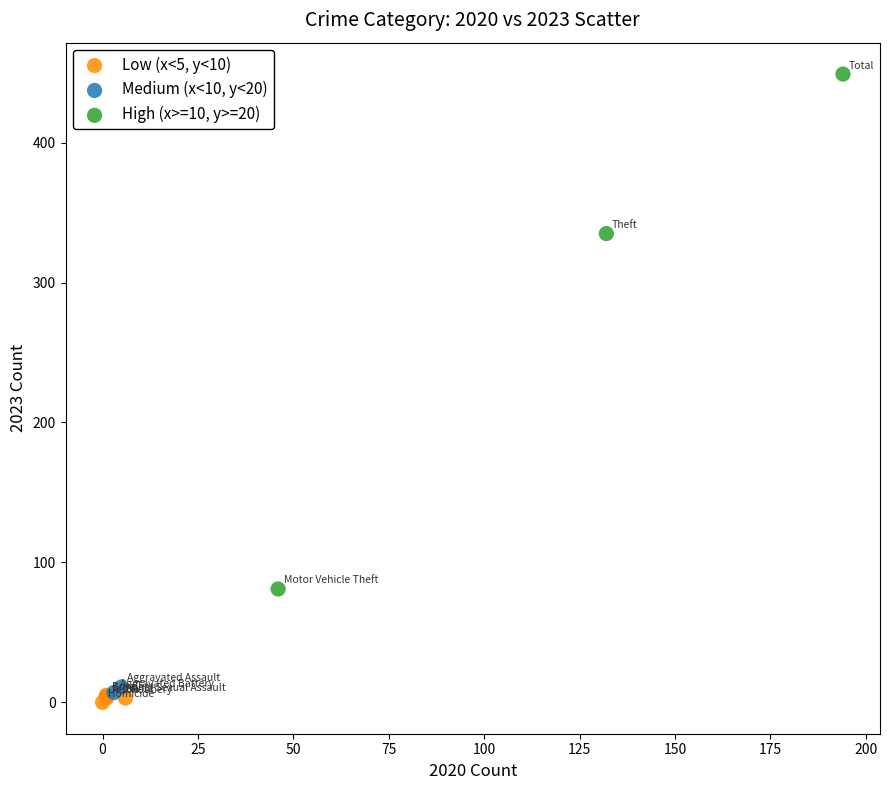

Which series contains the lowest Y value?

Low (x<5, y<10)